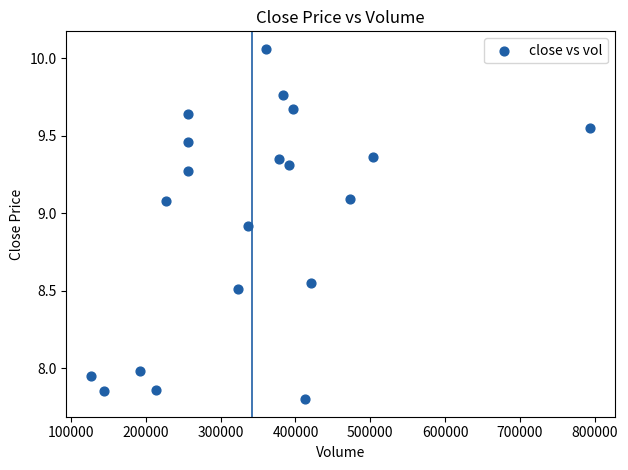

What is the range of X values (max minus min)?

665754.0